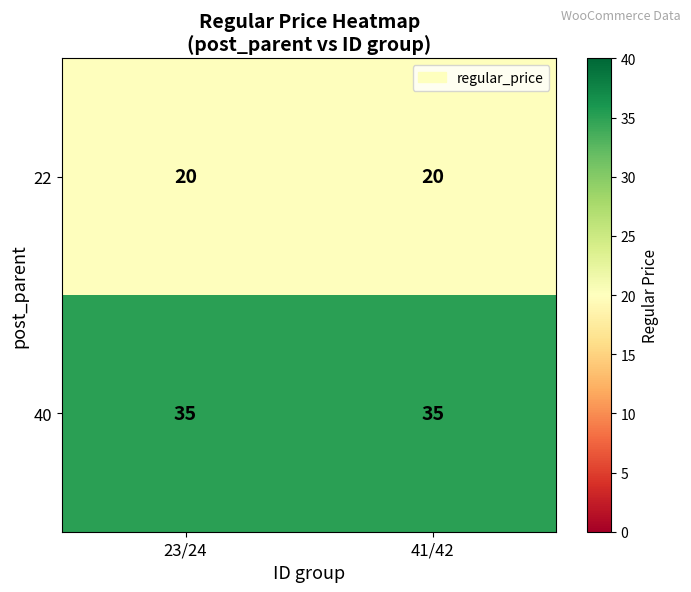

Which series has the largest total across all categories?

40